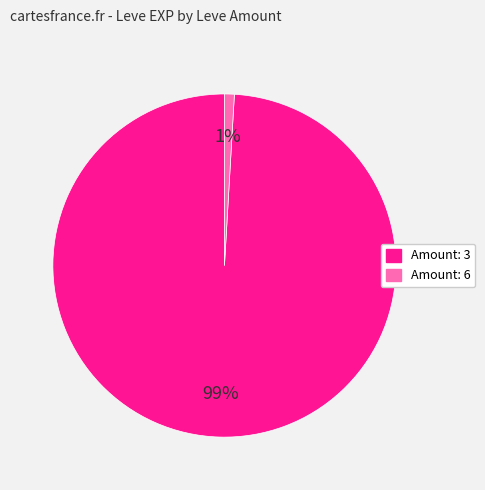

How many segments does this pie chart have?

2